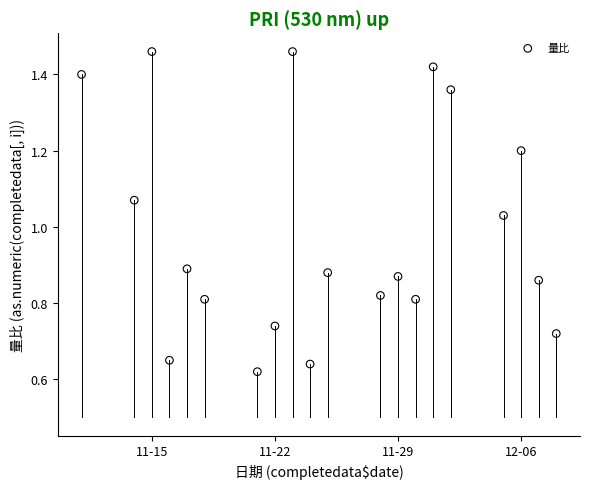

What is the range of X values (max minus min)?

27.0